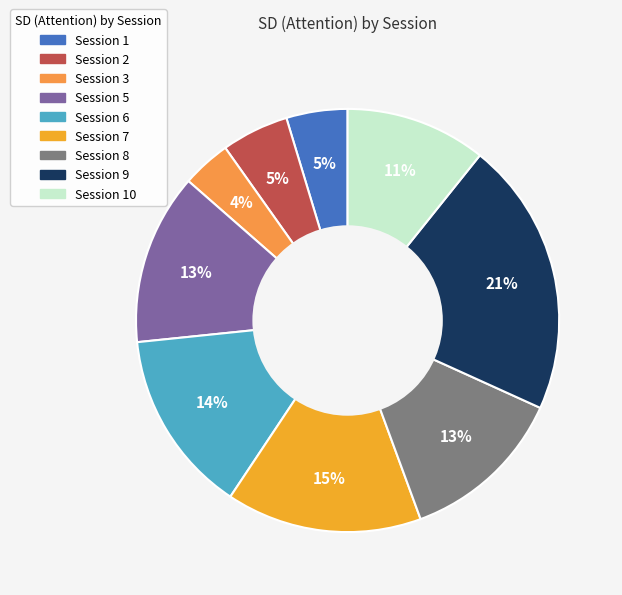

How many slices are in this pie chart?

9